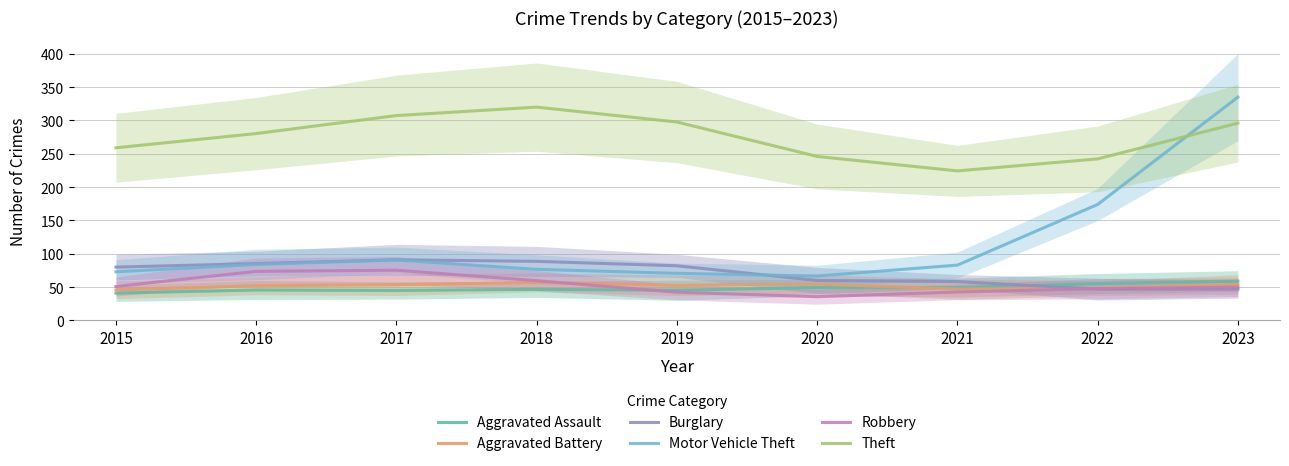

Rank the series by their maximum value, from lowest to highest.

Aggravated Battery, Aggravated Assault, Robbery, Burglary, Theft, Motor Vehicle Theft